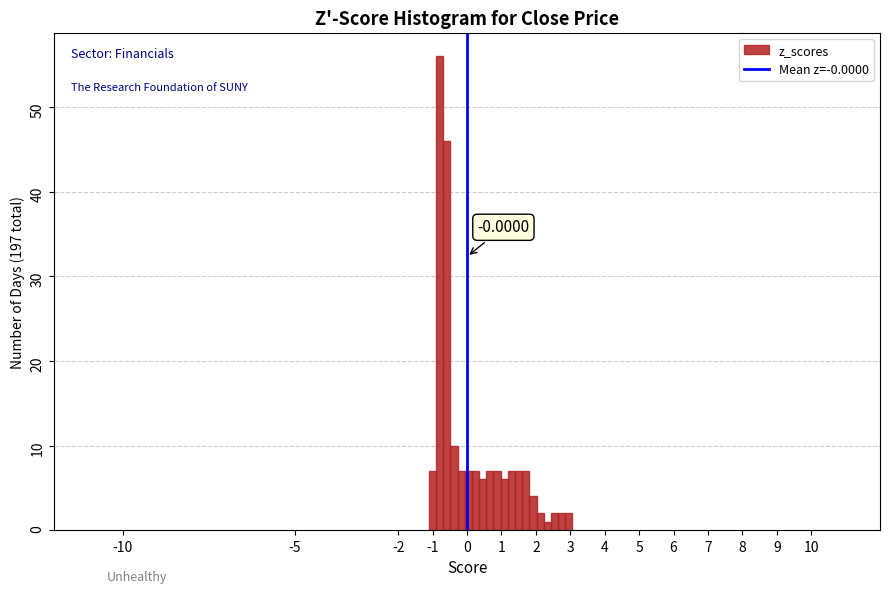

Around what value on the x-axis is the tallest bar? Give the approximate position of its centre, as read against the axis.

-0.8